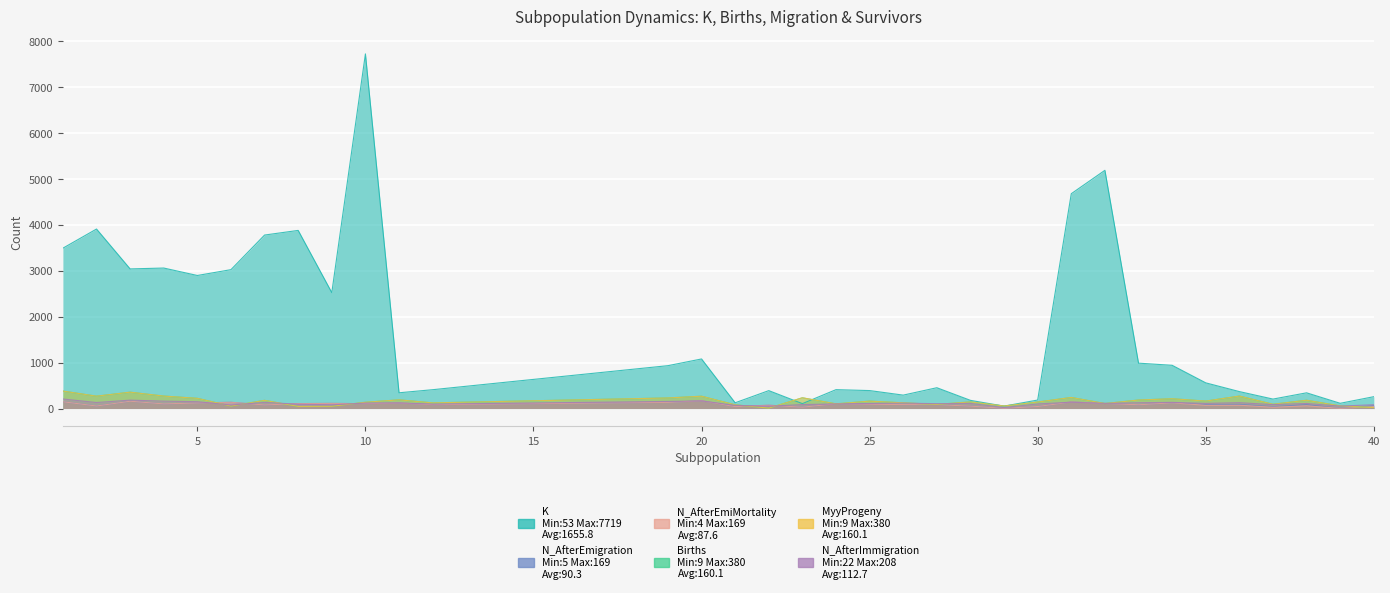

Does the chart display data point markers on the line(s)?

No